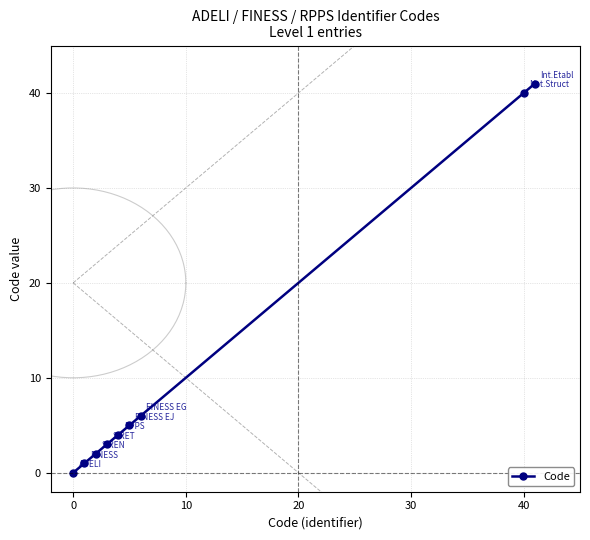

True or false: Code has more than 2 points higher than both neighbors.

False